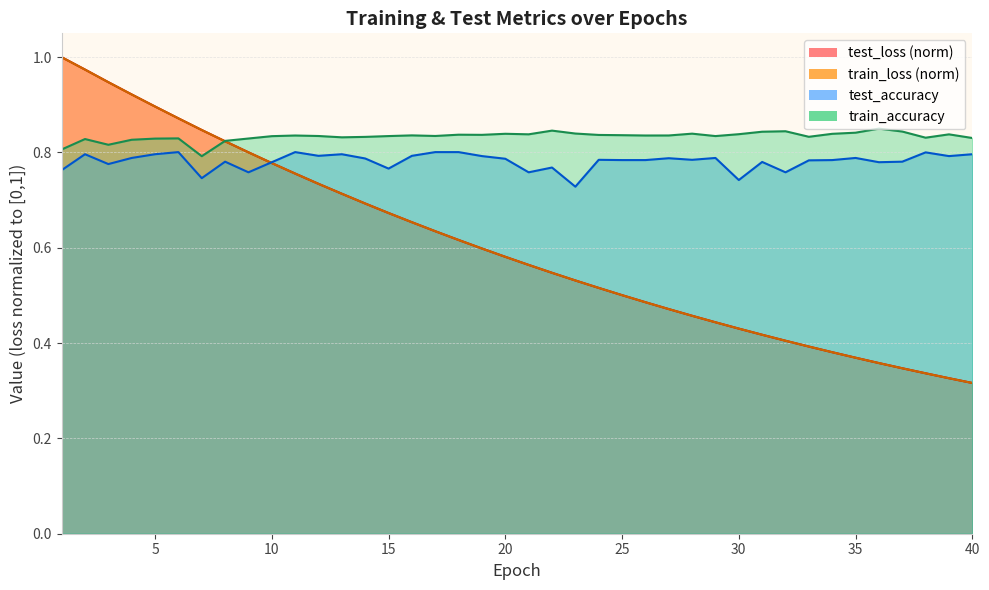

What is the highest value of the test_accuracy series?

0.8